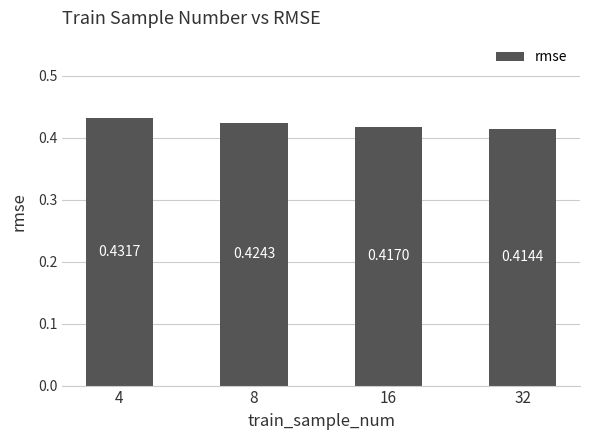

Rank the categories by value from highest to lowest.

4, 8, 16, 32